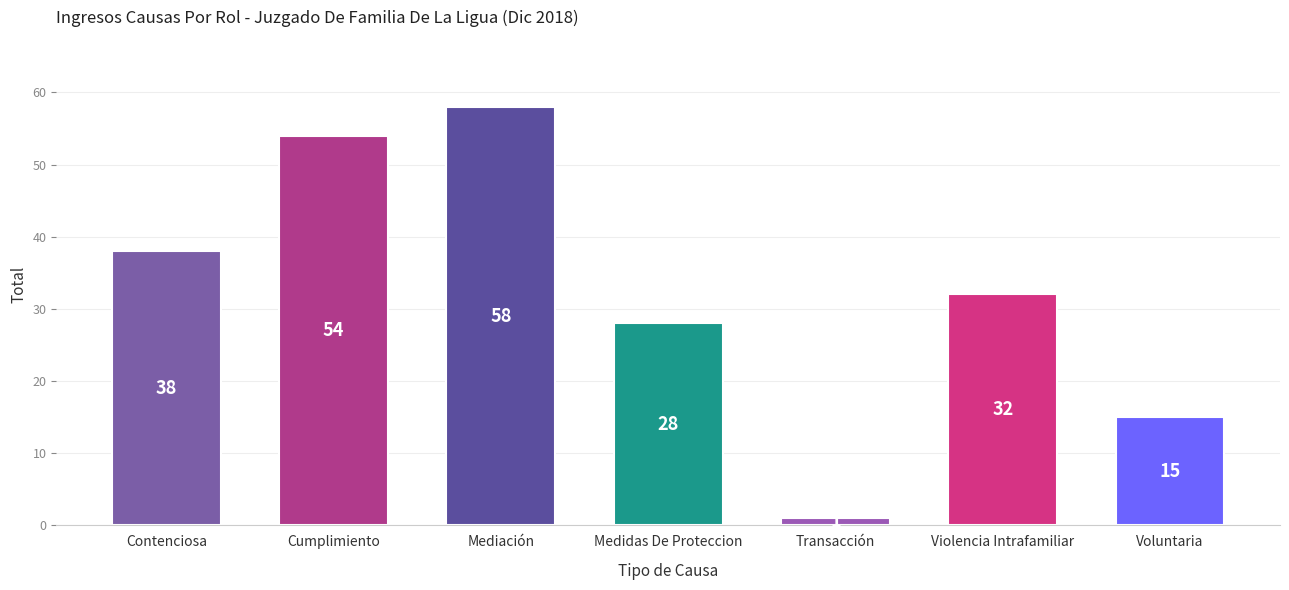

What is the change in value from Contenciosa to Mediación?

+20